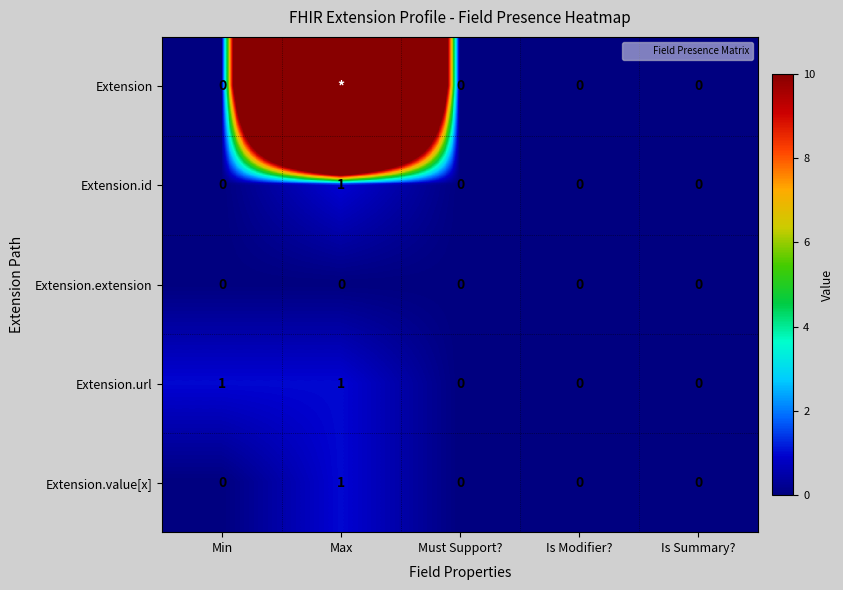

Between Max and Must Support?, which series saw the biggest shift?

Extension